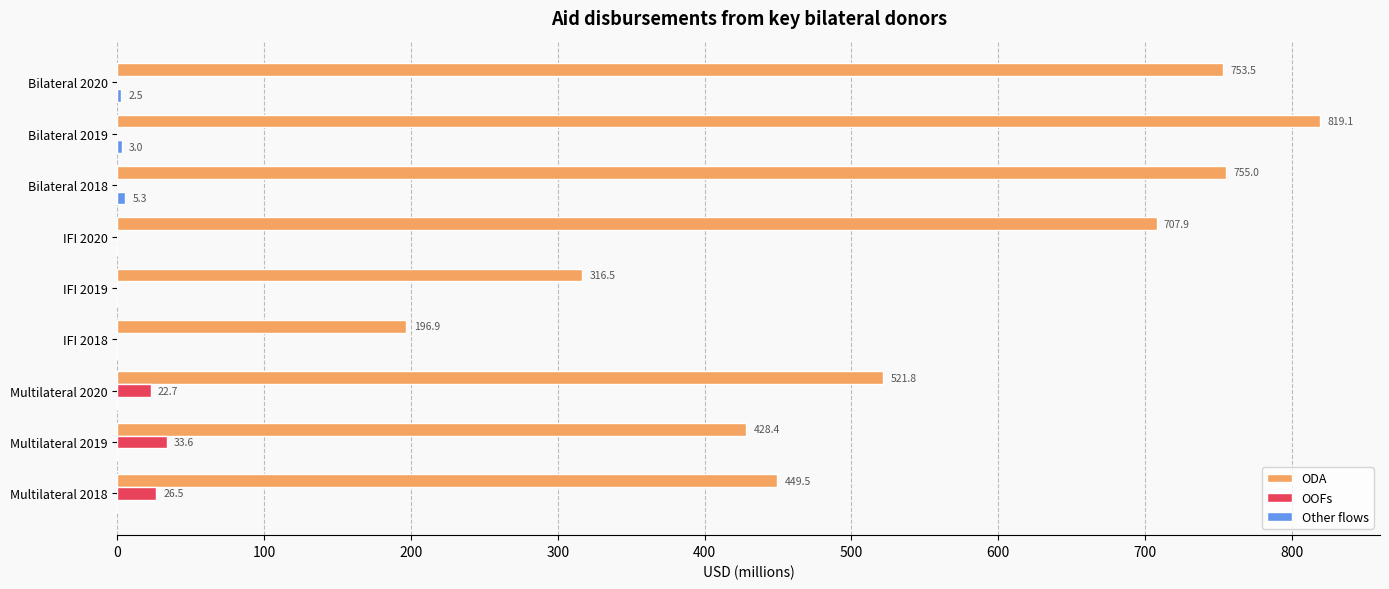

Is it true that ODA equals 1256.2 at Bilateral 2020?

False